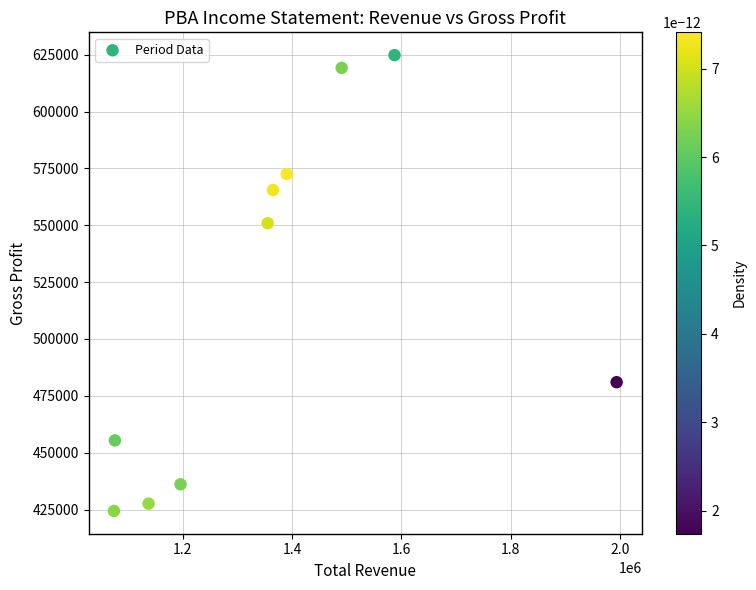

What is the range of X values (max minus min)?

920300